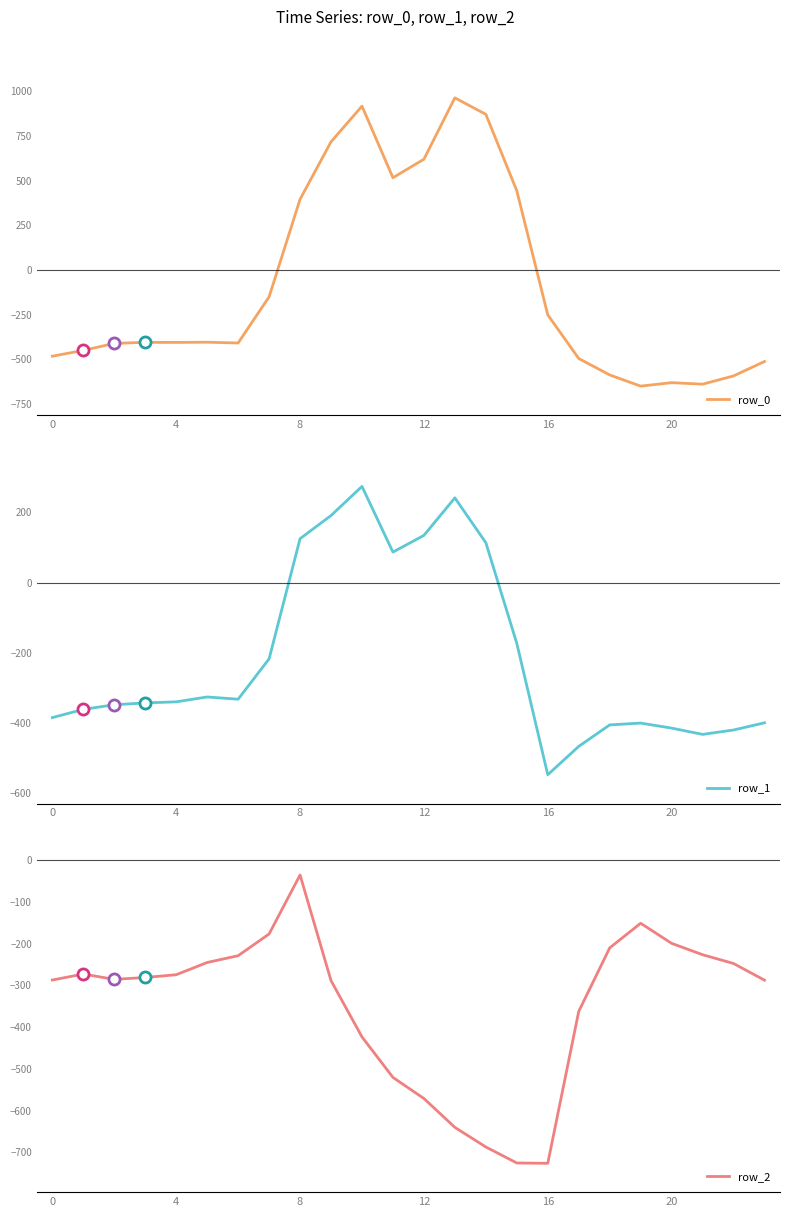

What is the label of the 11th point from the right?

13